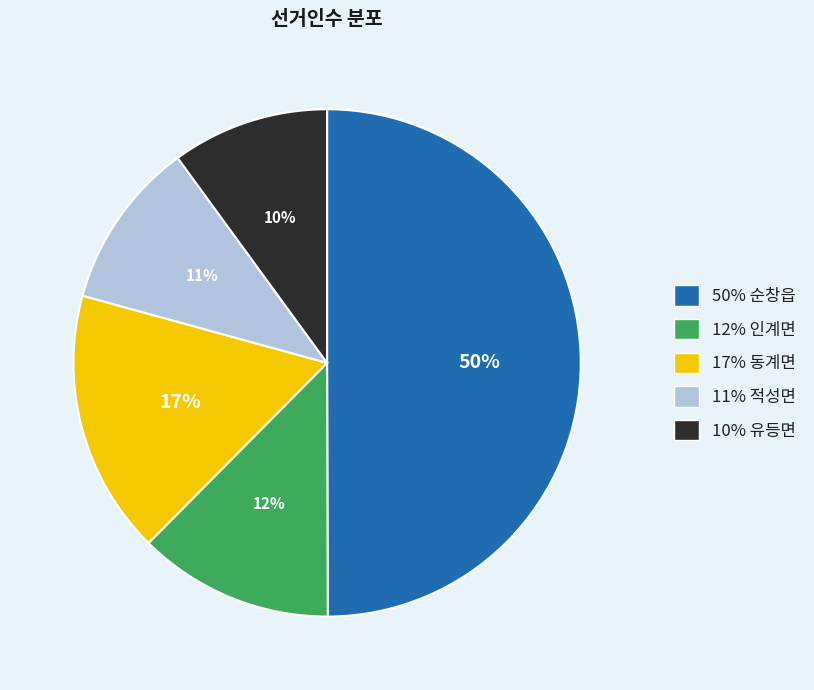

To the nearest percent, what is the difference between the largest and smallest slice percentages?

40%